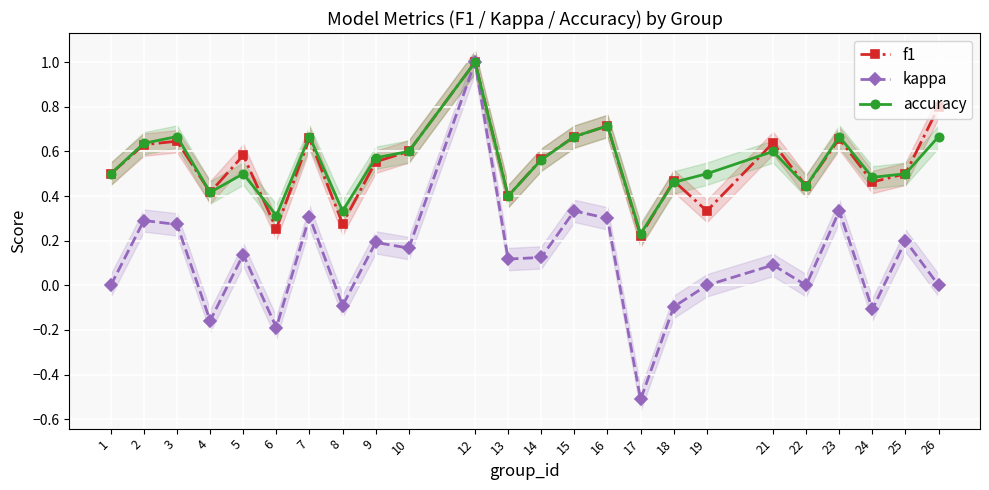

Rank the series by their maximum value, from highest to lowest.

f1, kappa, accuracy